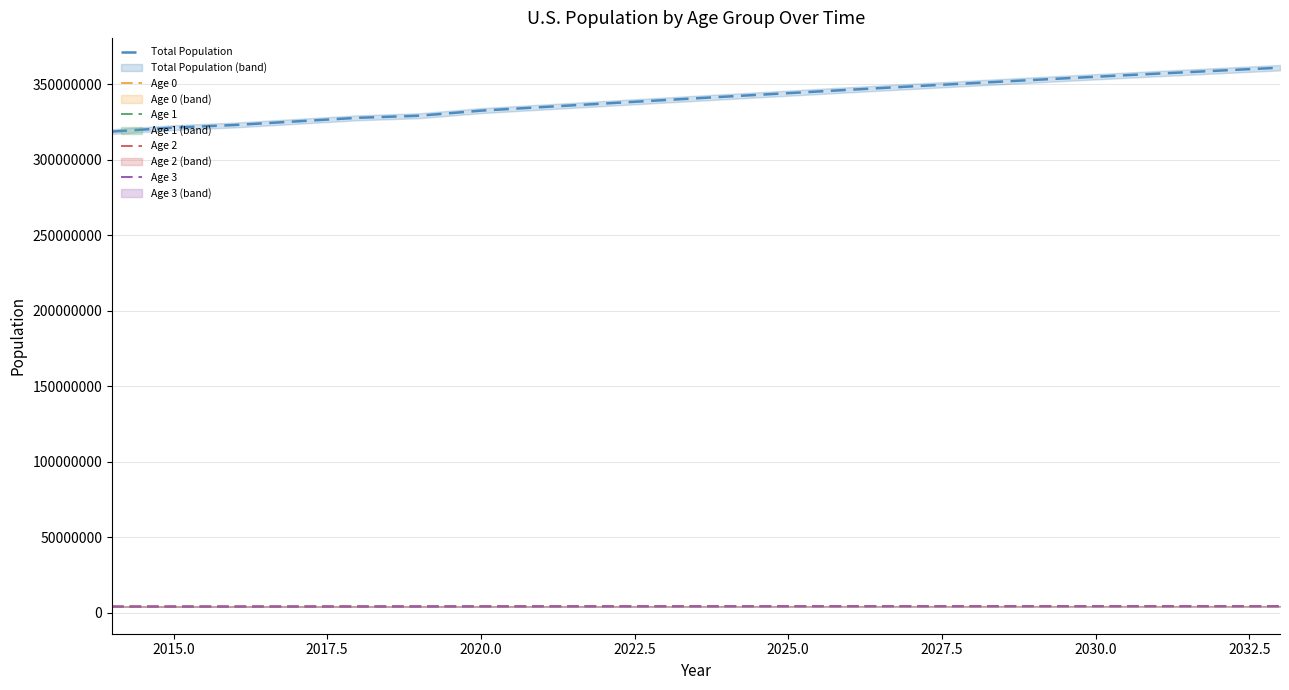

Which series has the largest total across all categories?

Total Population